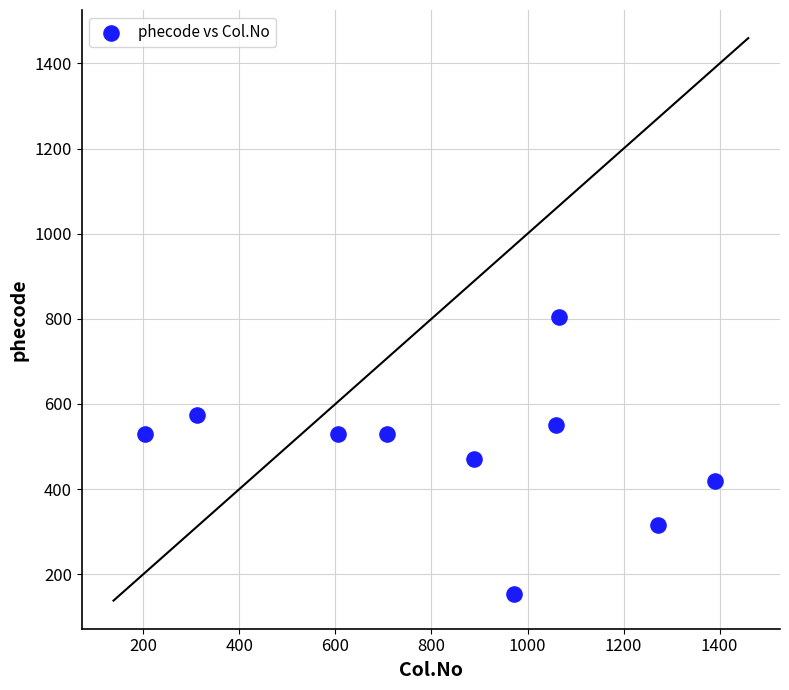

What is the average Y value?

487.6